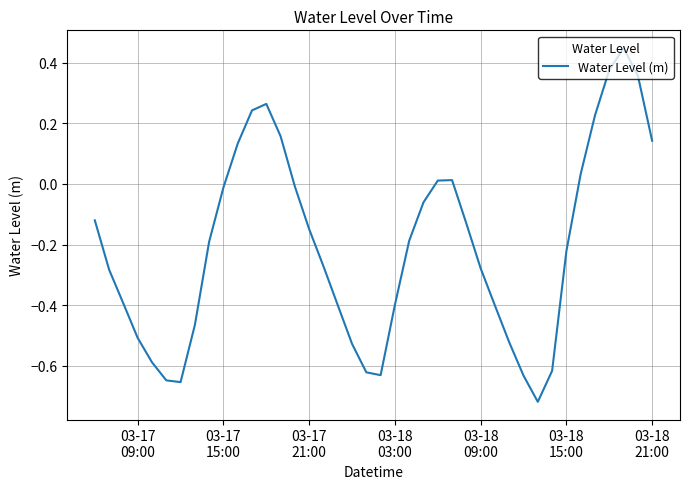

What is the difference between the maximum and minimum values?

1.2